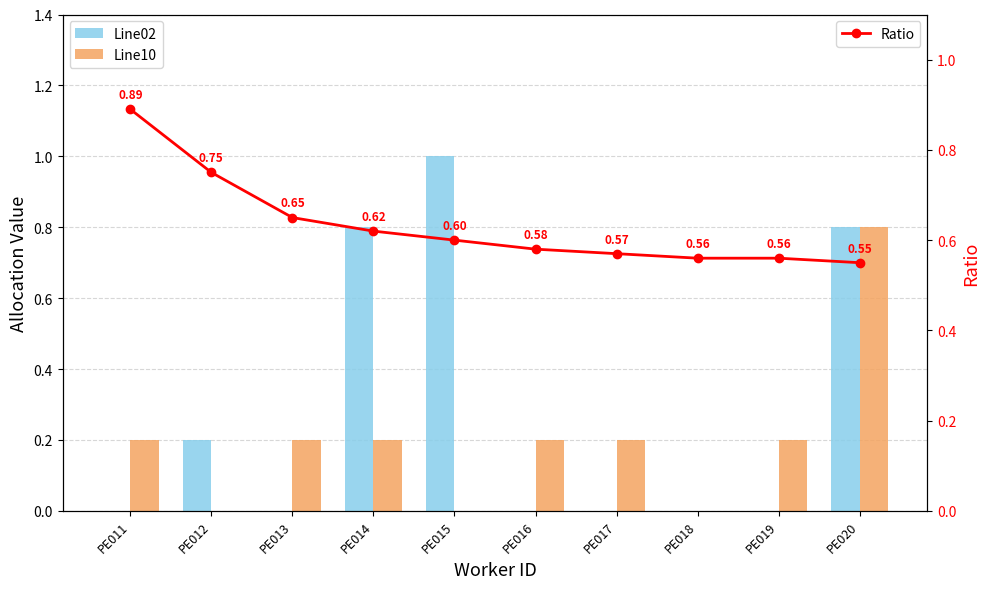

Reading right to left, transcribe all the data shown in this chart.

Line02: 0.8	0.0	0.0	0.0	0.0	1.0	0.8	0.0	0.2	0.0
Line10: 0.8	0.2	0.0	0.2	0.2	0.0	0.2	0.2	0.0	0.2
Ratio: 0.6	0.6	0.6	0.6	0.6	0.6	0.6	0.7	0.8	0.9